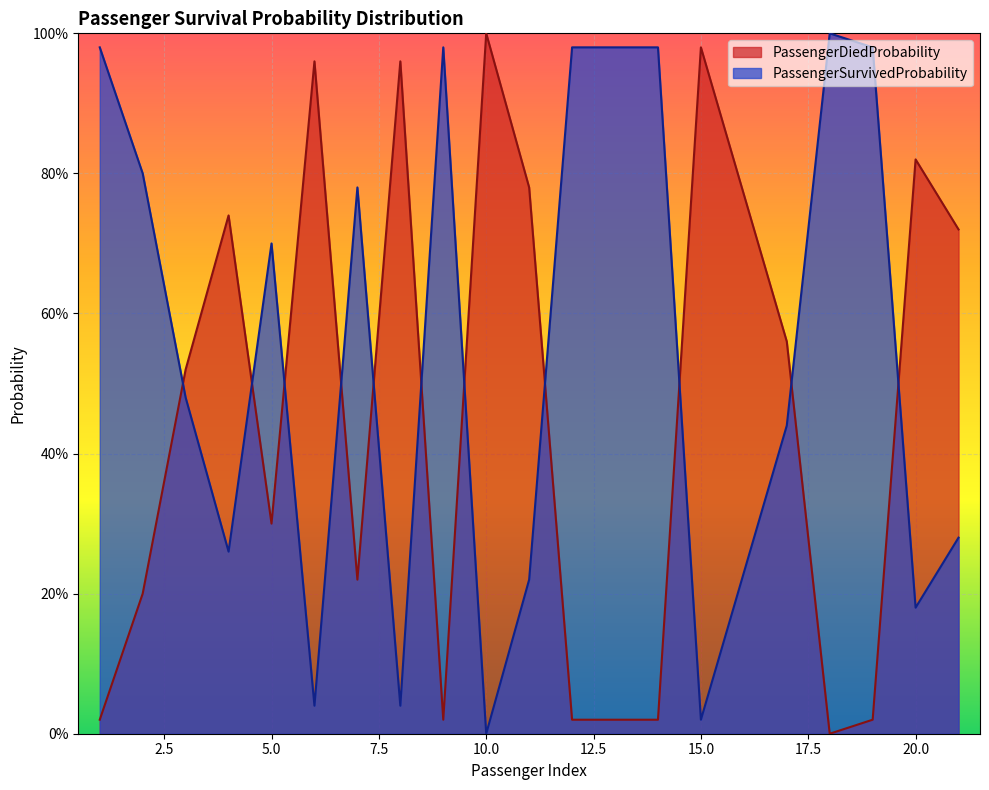

Between 2 and 12, which series saw the biggest shift?

PassengerDiedProbability